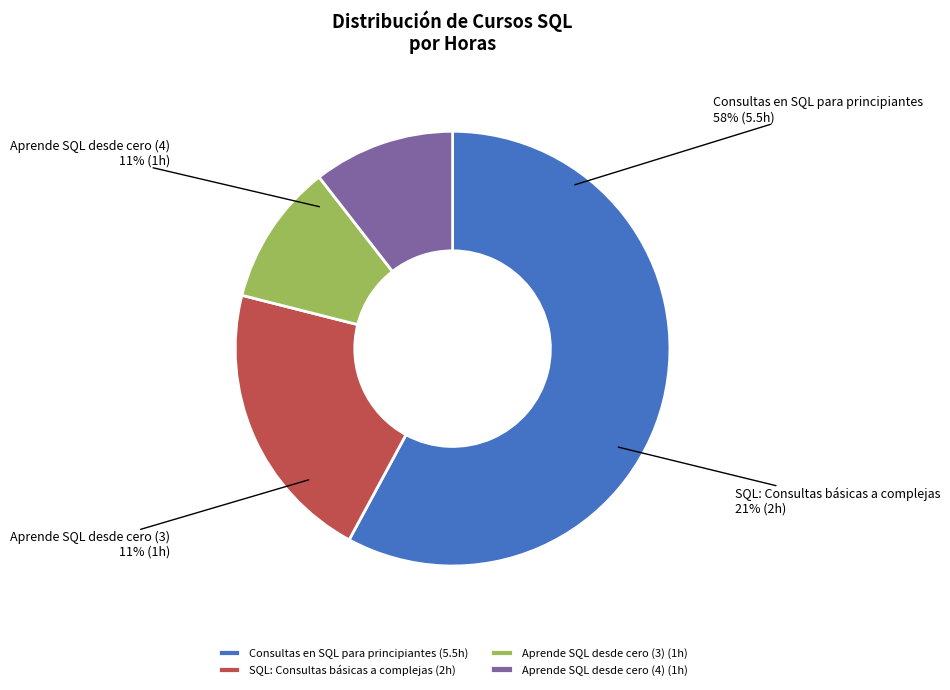

To the nearest percent, what is the difference between the Aprende SQL desde cero (4) and Consultas en SQL para principiantes slice percentages?

47%